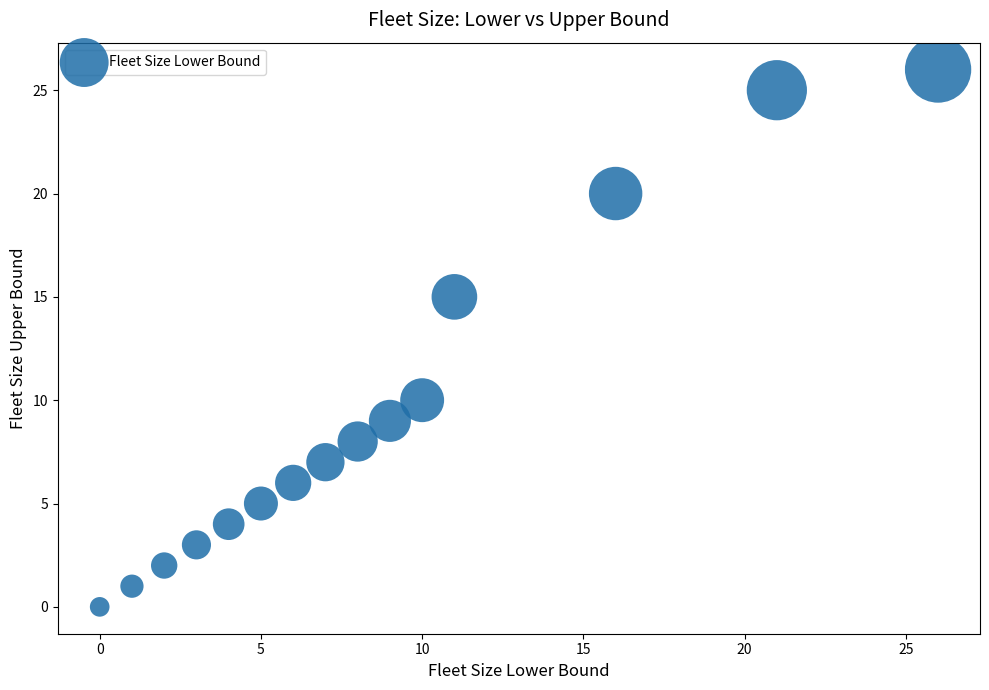

What Y value in the scatter plot is closest to 13?

15